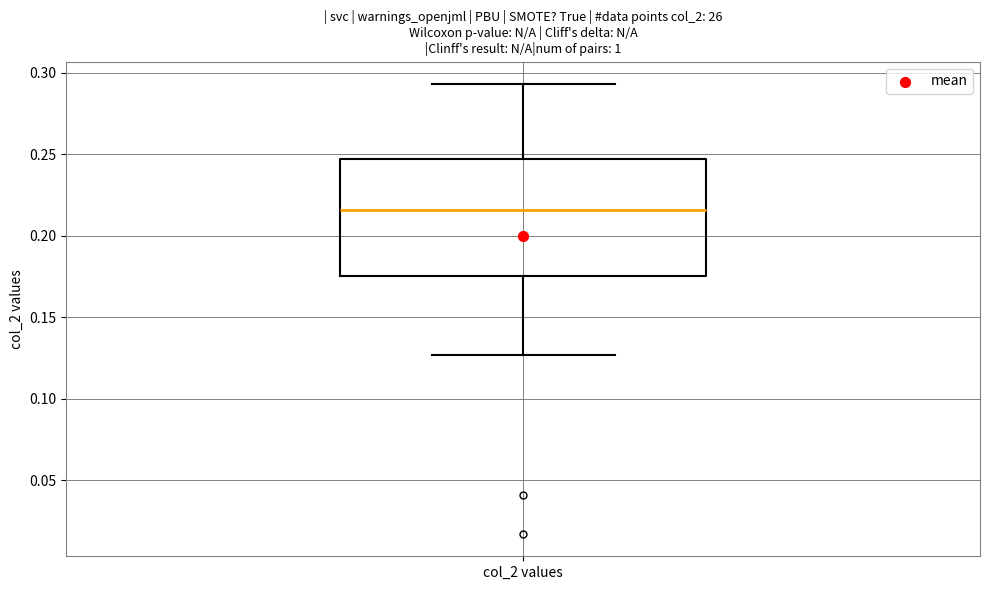

Read this box plot against the y-axis: the position of the median line, the range covered by the box, and the ends of both whiskers. The values are not printed on the chart, so give them approximately, as read against the axis.

median 0.215, box 0.175 to 0.245, whiskers 0.125 to 0.295